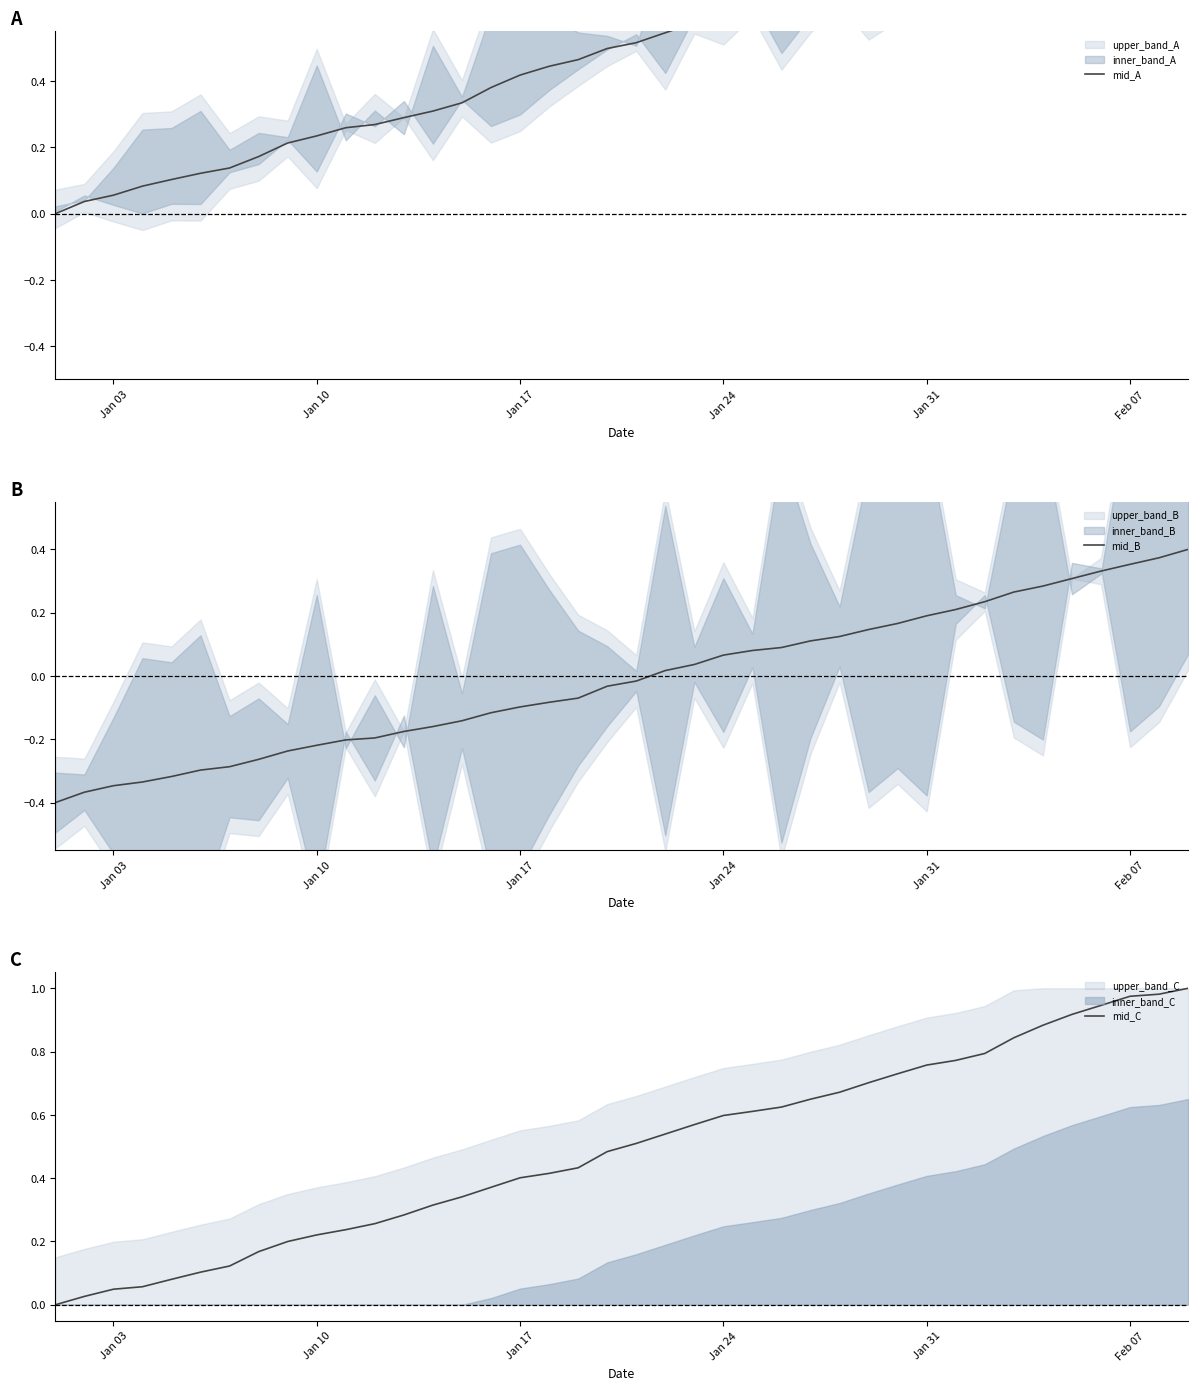

Is it true that mid_C equals 0.6 at Jan 24?

True